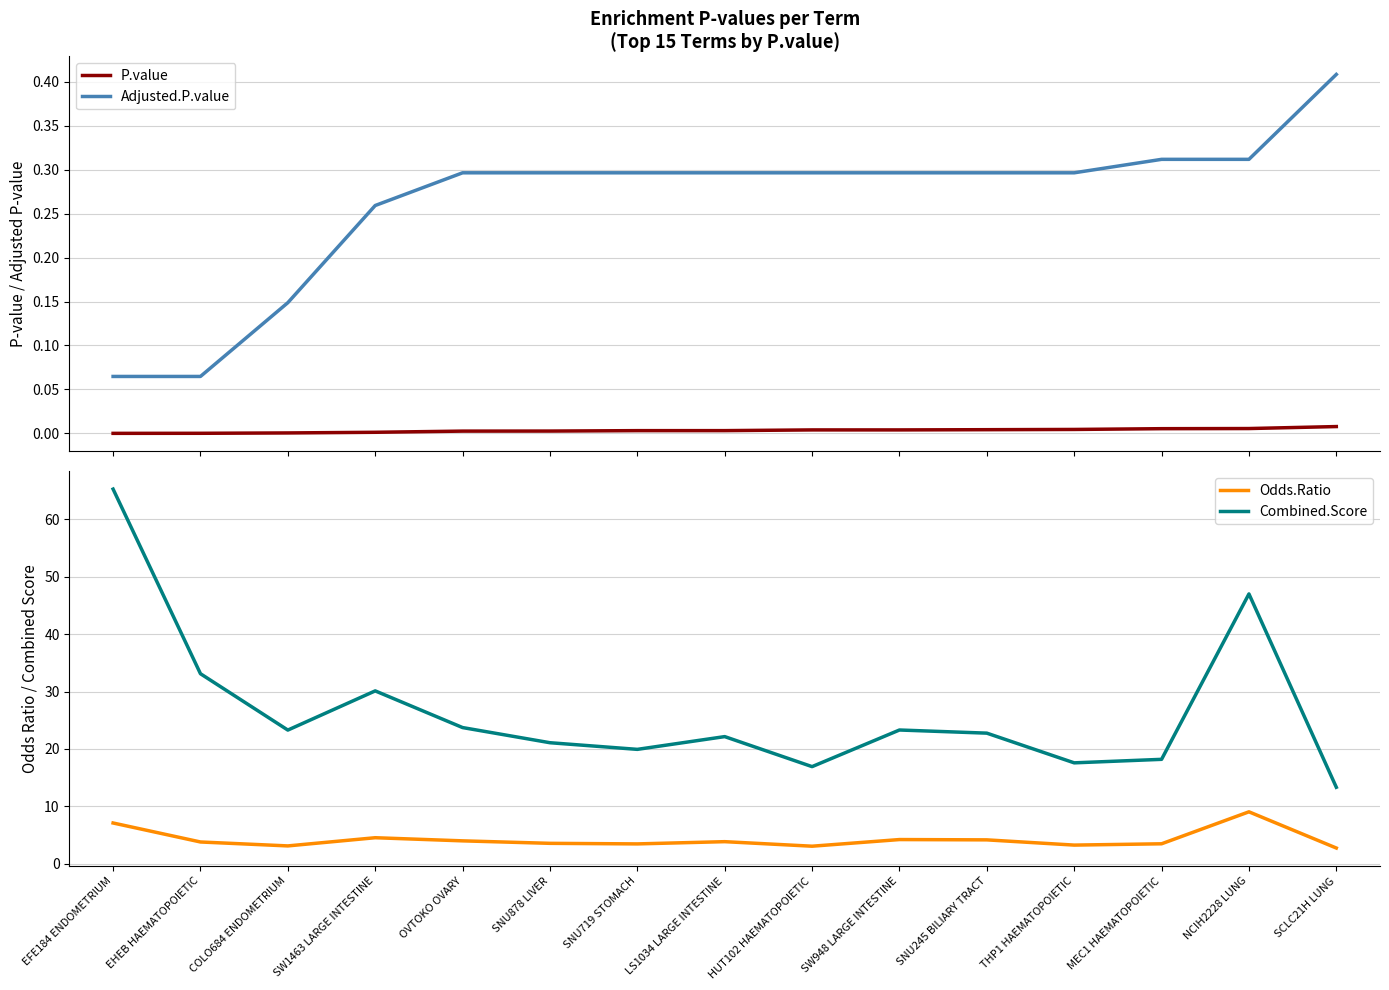

At which category is the sum across all series the highest?

EFE184 ENDOMETRIUM